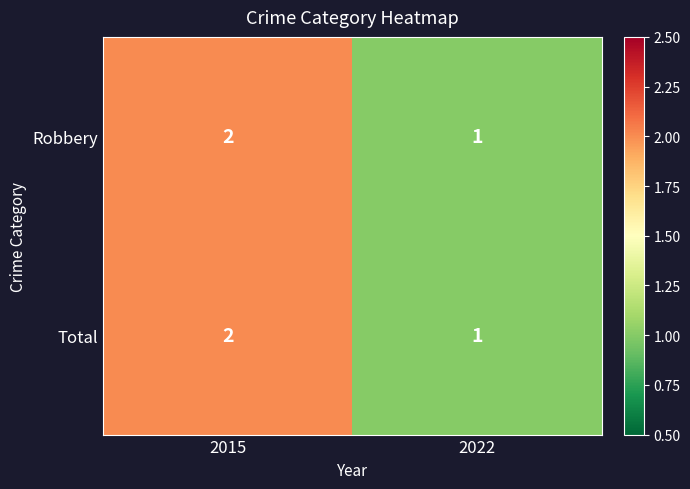

List the labels in order of Robbery value, smallest first.

2022, 2015